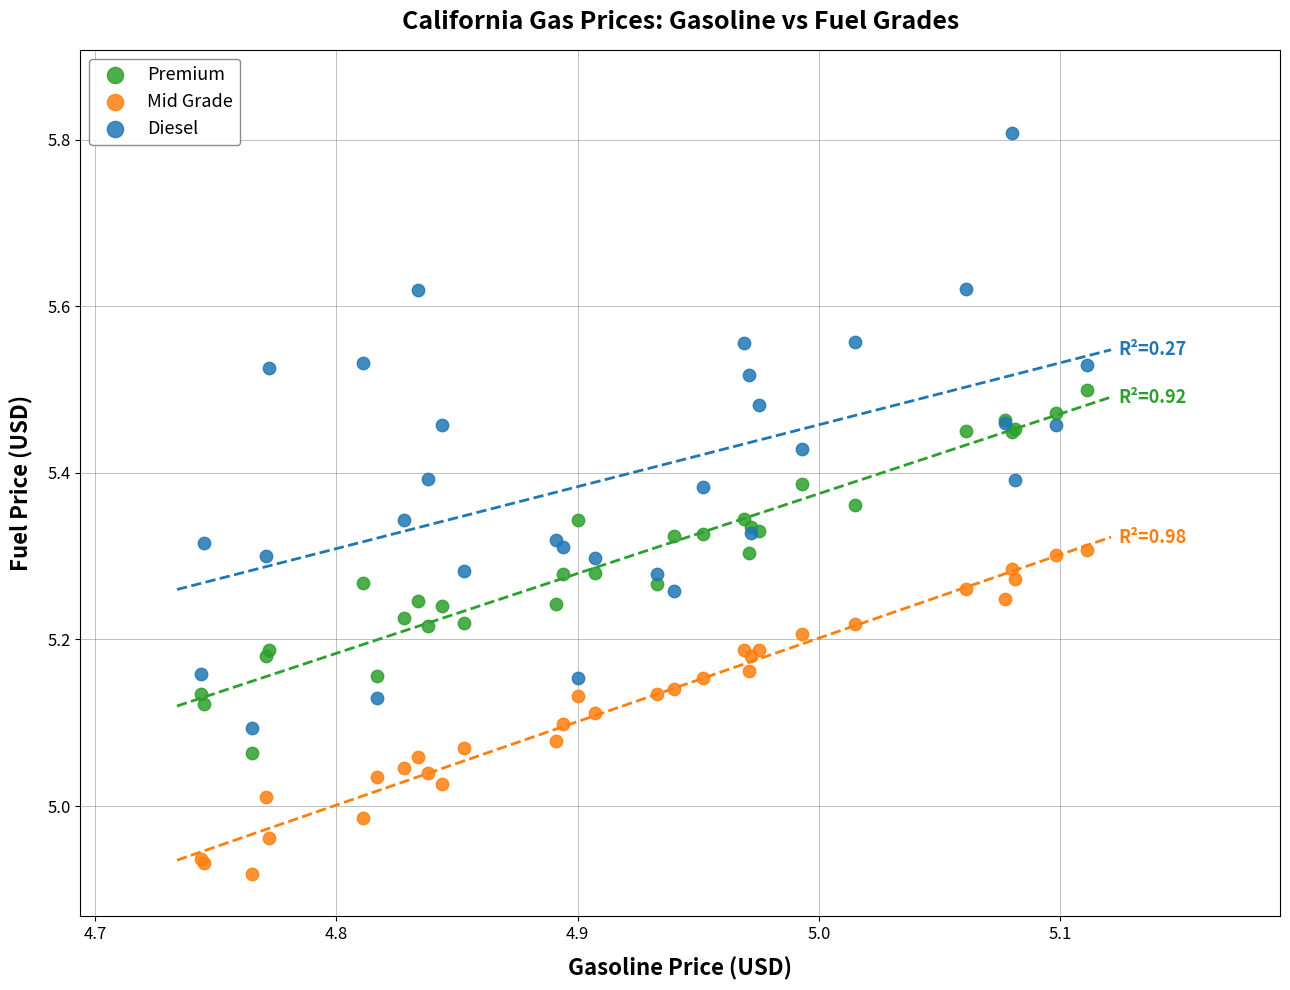

Which series reaches the minimum Y coordinate?

Mid Grade